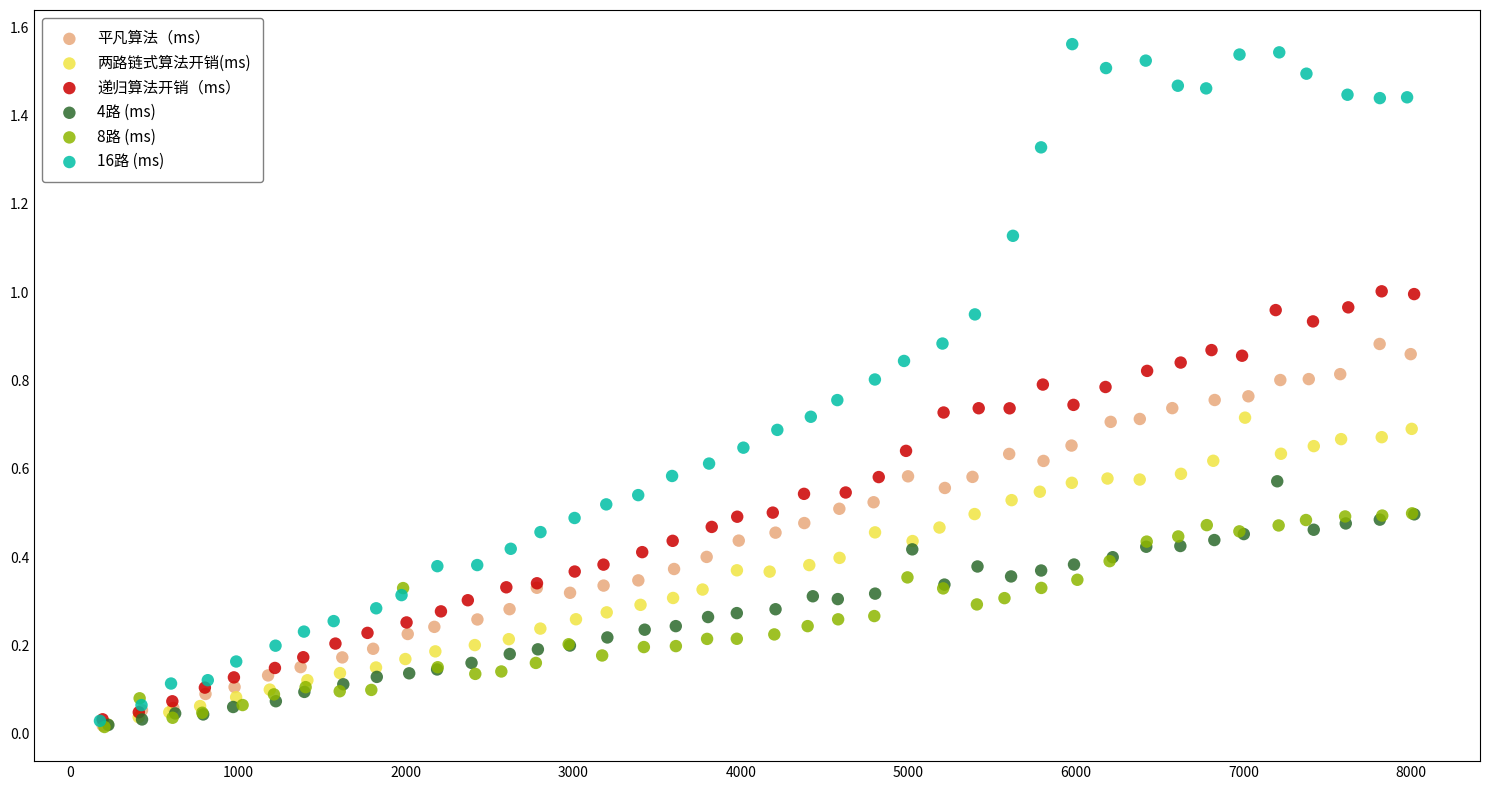

What are all the series names shown in the legend?

平凡算法（ms）, 两路链式算法开销(ms), 递归算法开销（ms）, 4路 (ms), 8路 (ms), 16路 (ms)